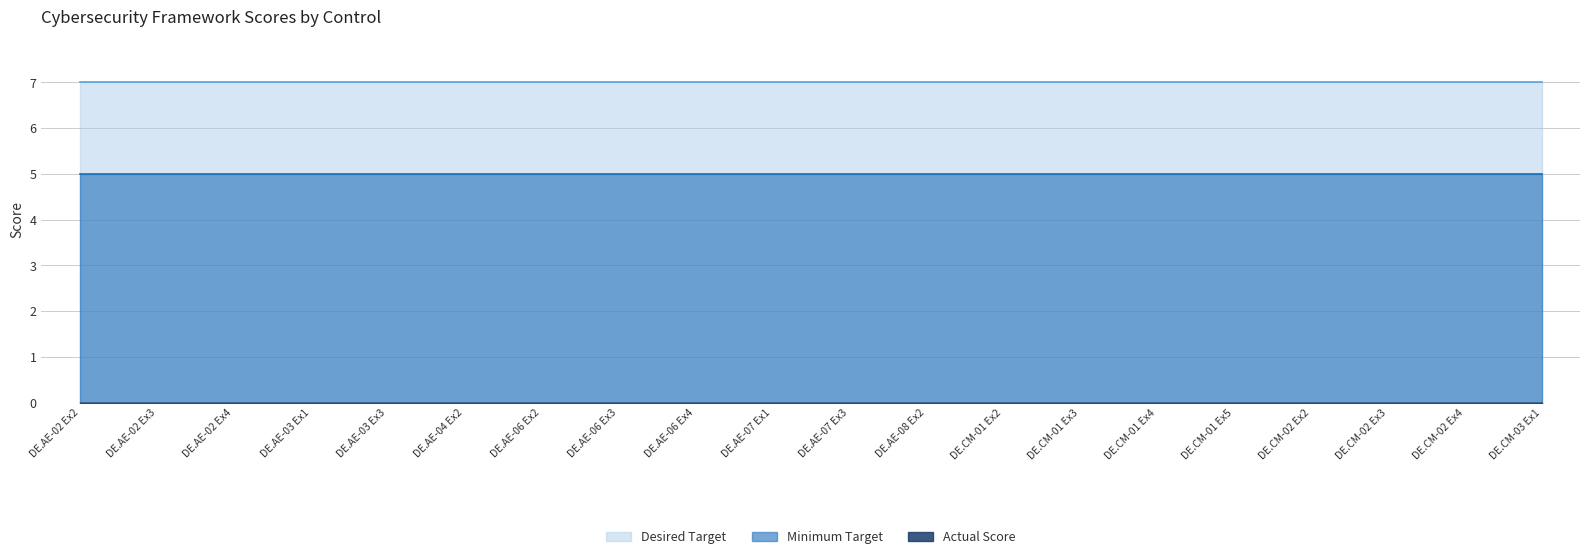

True or false: Desired Target has a value of 7 at DE.AE-02 Ex3.

True